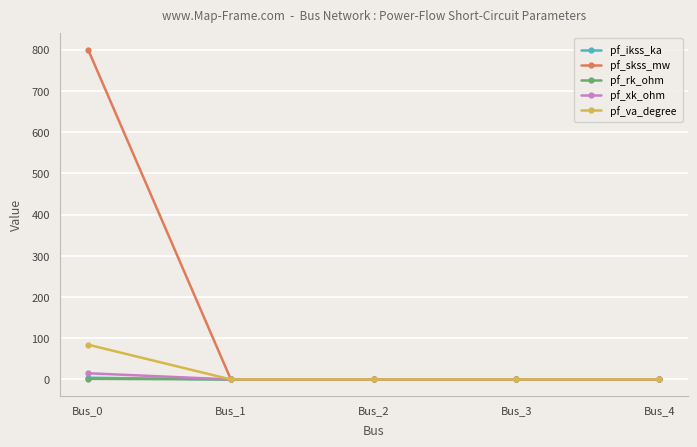

The value of pf_ikss_ka at Bus_1 is 0.0. True or false?

True